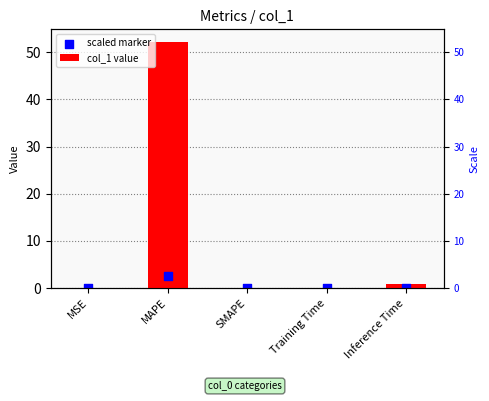

Which series reaches the minimum Y coordinate?

col_1 value